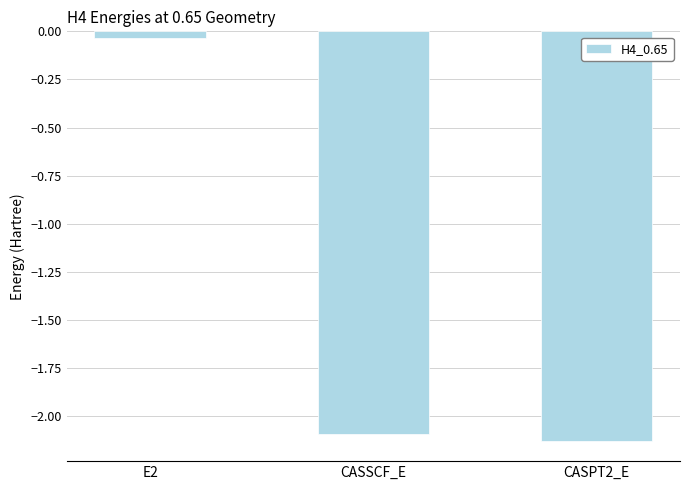

Where does the data first go above -2?

E2